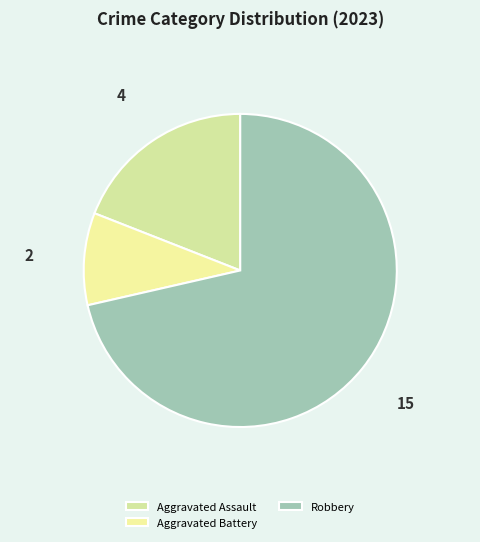

Is it true that Aggravated Battery is 21% of the pie?

False